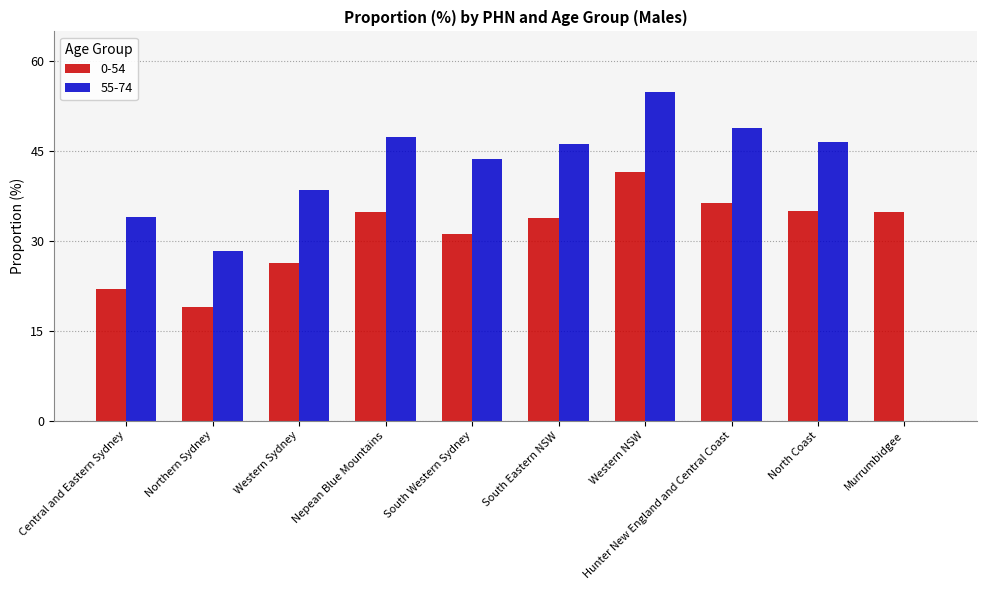

What is the greatest value displayed?

54.9